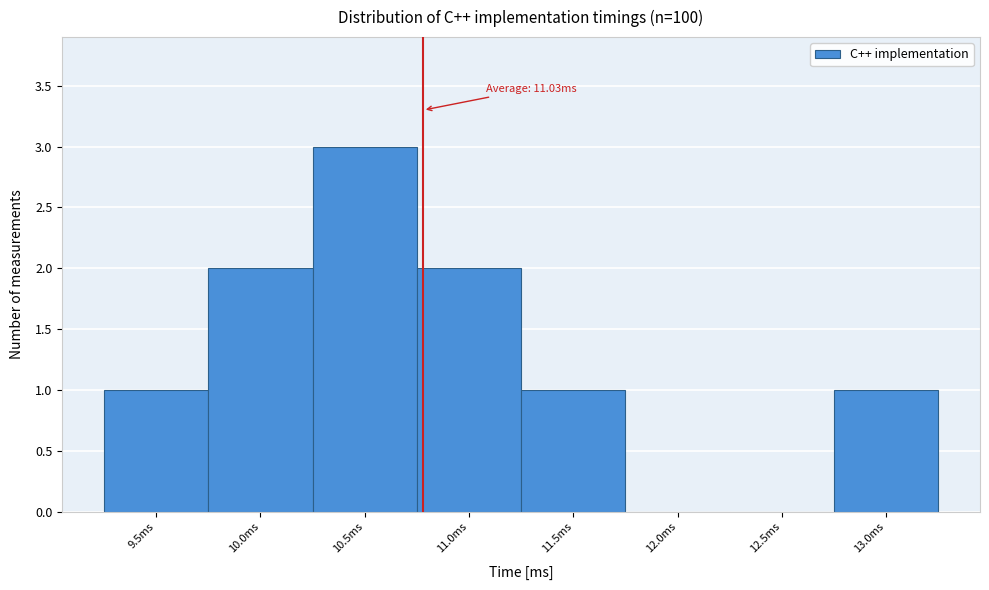

Reading right to left, transcribe all the data shown in this chart.

13.0ms=1	12.5ms=0	12.0ms=0	11.5ms=1	11.0ms=2	10.5ms=3	10.0ms=2	9.5ms=1